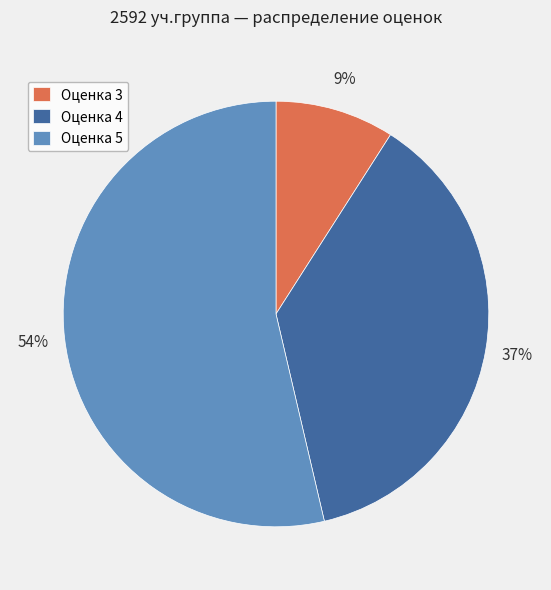

Rank the categories by value from highest to lowest.

Оценка 5, Оценка 4, Оценка 3